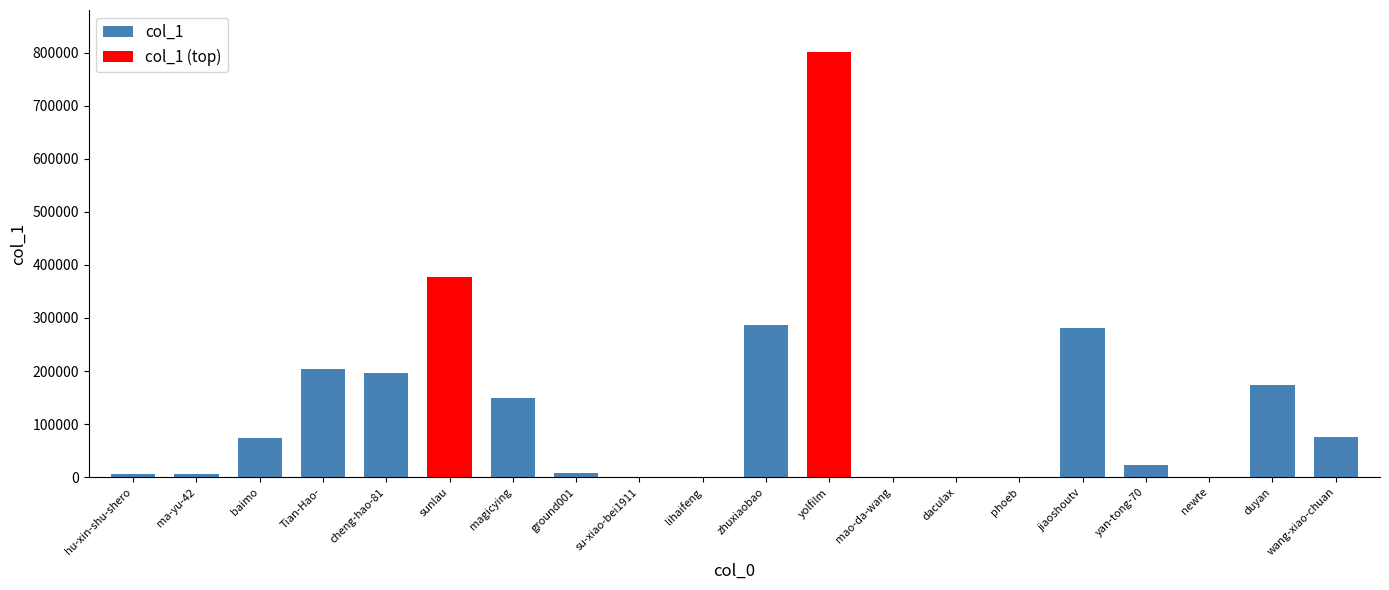

Is it true that the value at yan-tong-70 is 22198?

True